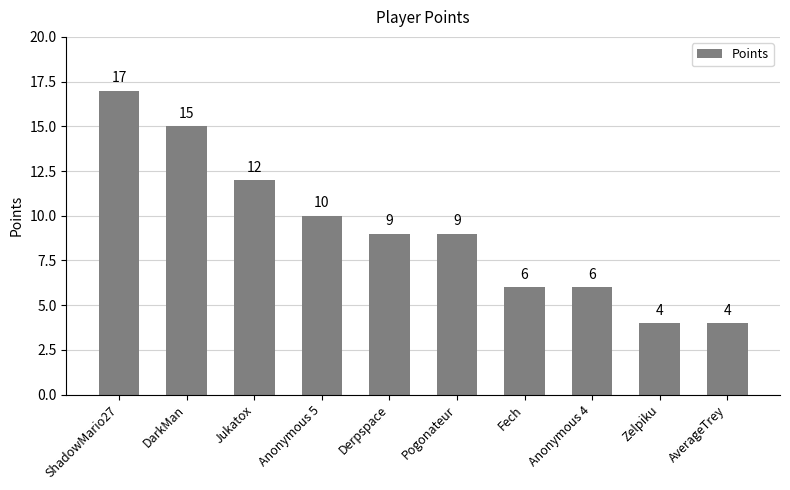

What is the difference between the second highest and minimum values?

11